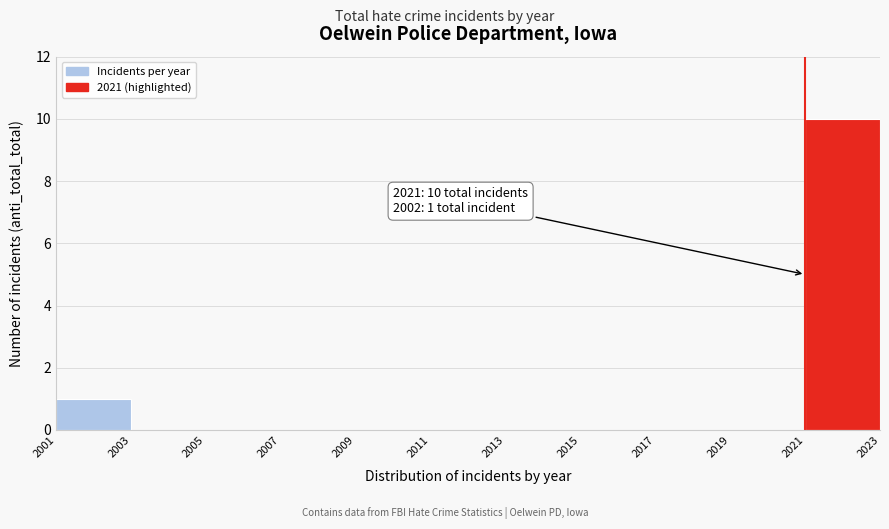

Over which range of the x-axis is the bar tallest?

2021 to 2023